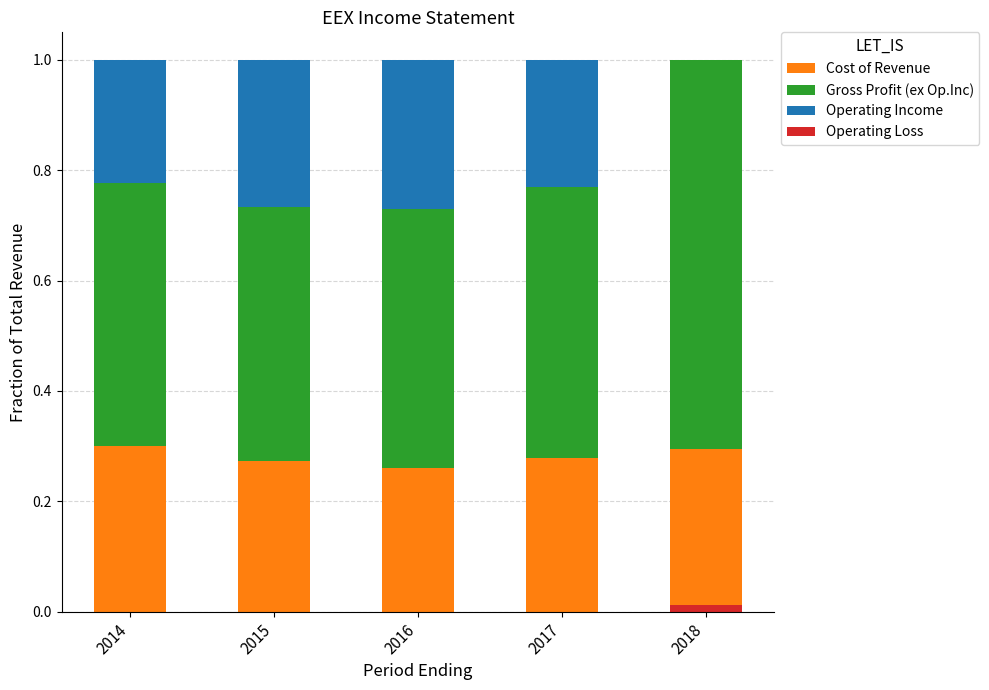

Rank the series at 2014 from lowest to highest value.

Operating Loss, Operating Income, Cost of Revenue, Gross Profit (ex Op.Inc)